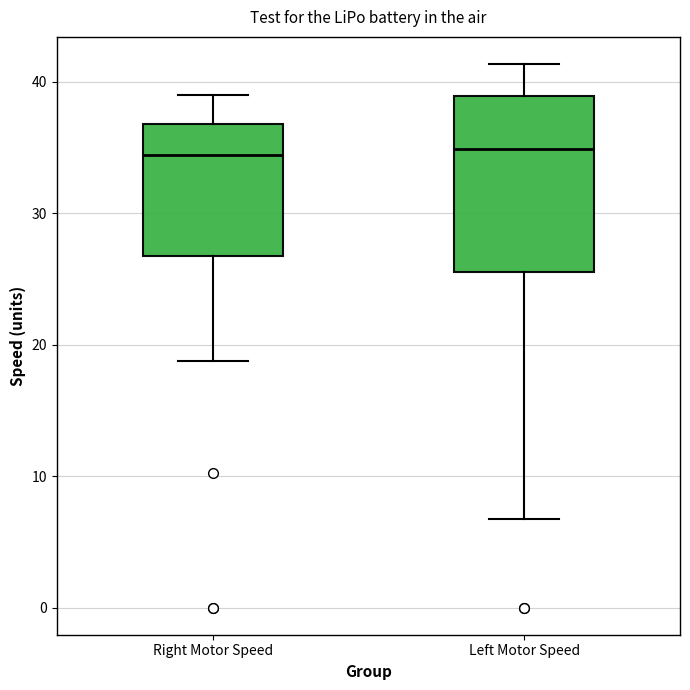

Where is the upper edge of the box for Right Motor Speed on the y-axis? The values are not printed on the chart, so give them approximately, as read against the axis.

37